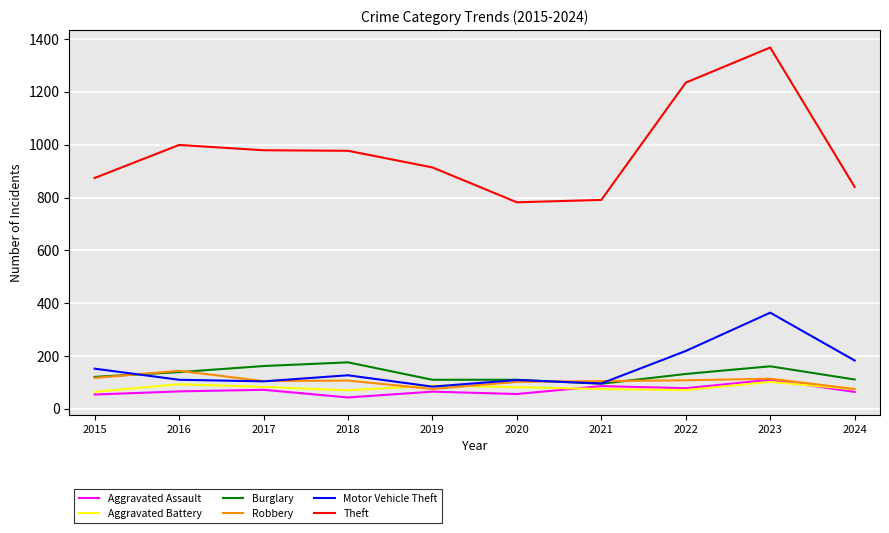

What is the difference between the second highest and minimum values in the Theft series?

453